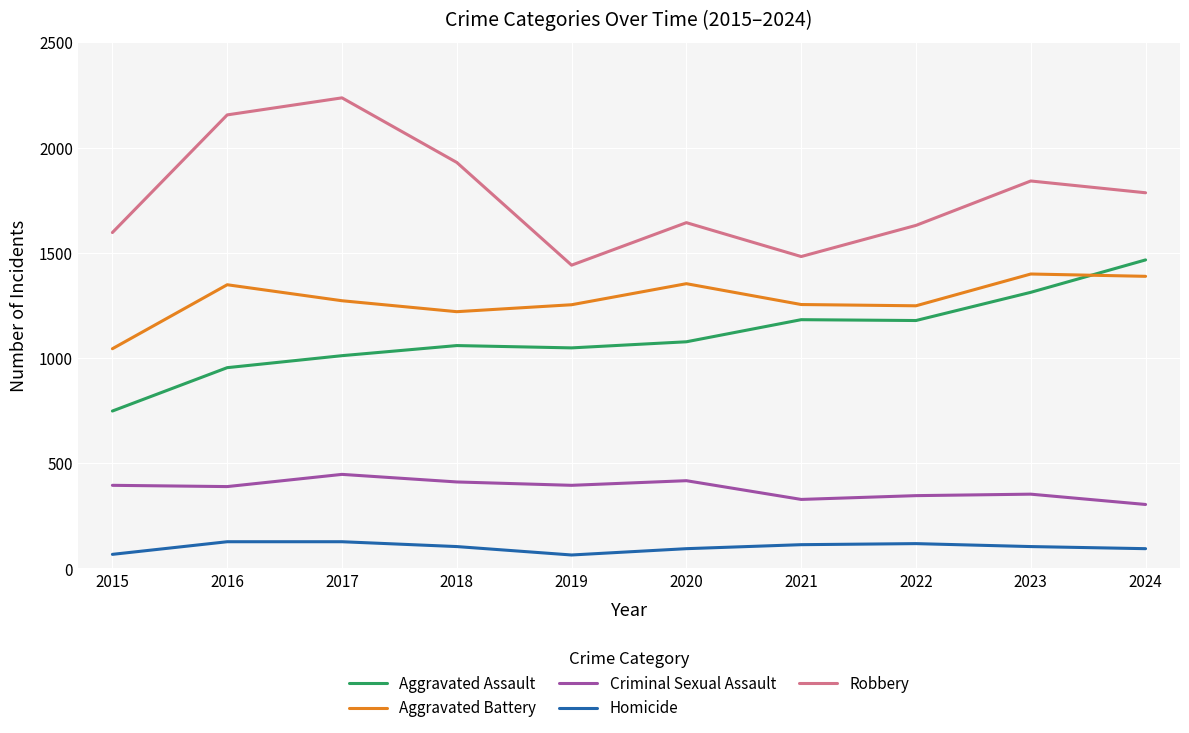

At 2021, list the series in order from largest to smallest.

Robbery, Aggravated Battery, Aggravated Assault, Criminal Sexual Assault, Homicide